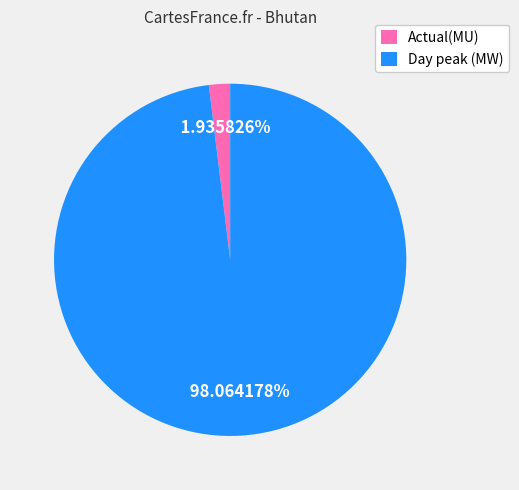

To the nearest percent, what percentage of the pie is Day peak (MW)?

98%